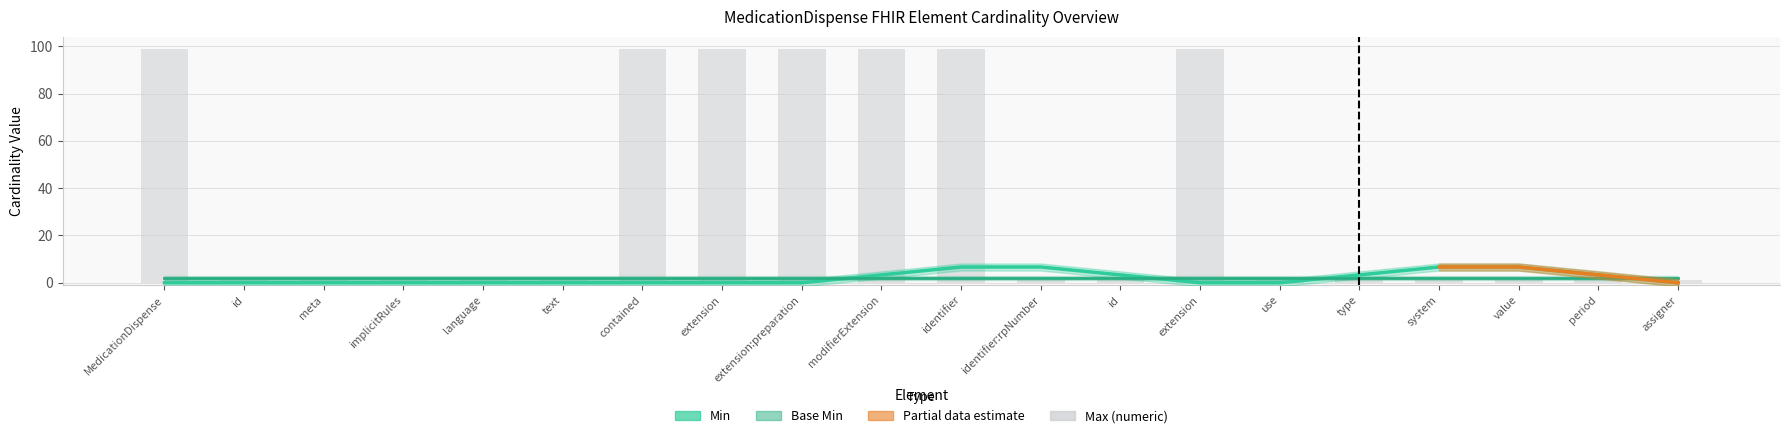

Is it true that Base Min equals 0.5 at text?

False